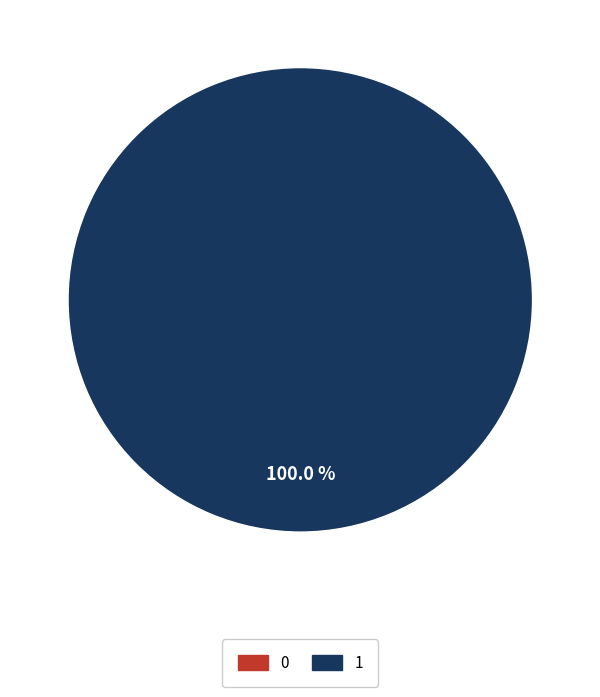

The 0 slice represents 0% of the pie. True or false?

True